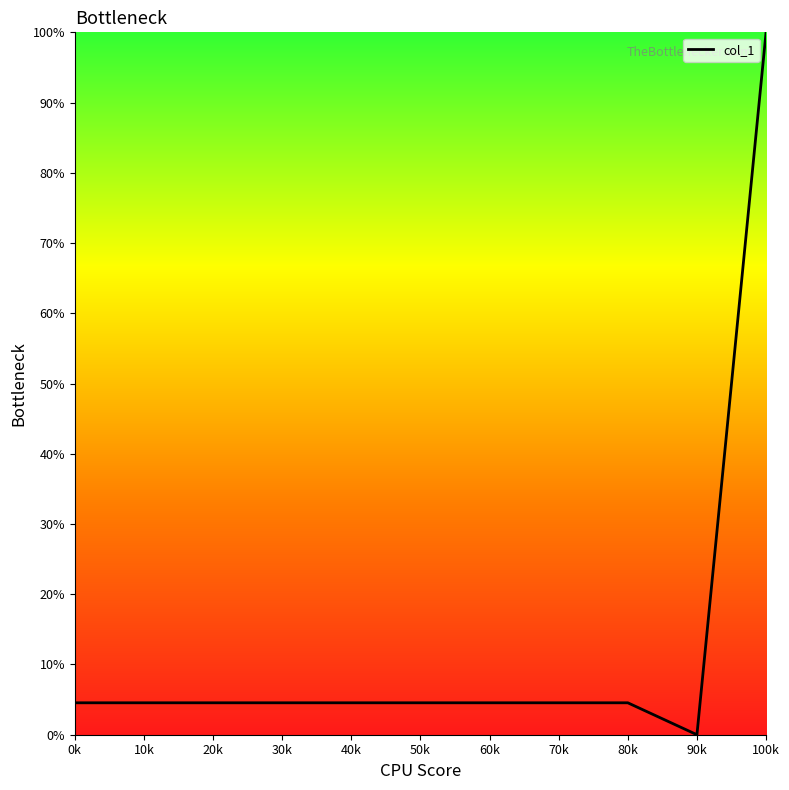

True or false: the data shows 4.5 at 40k.

True